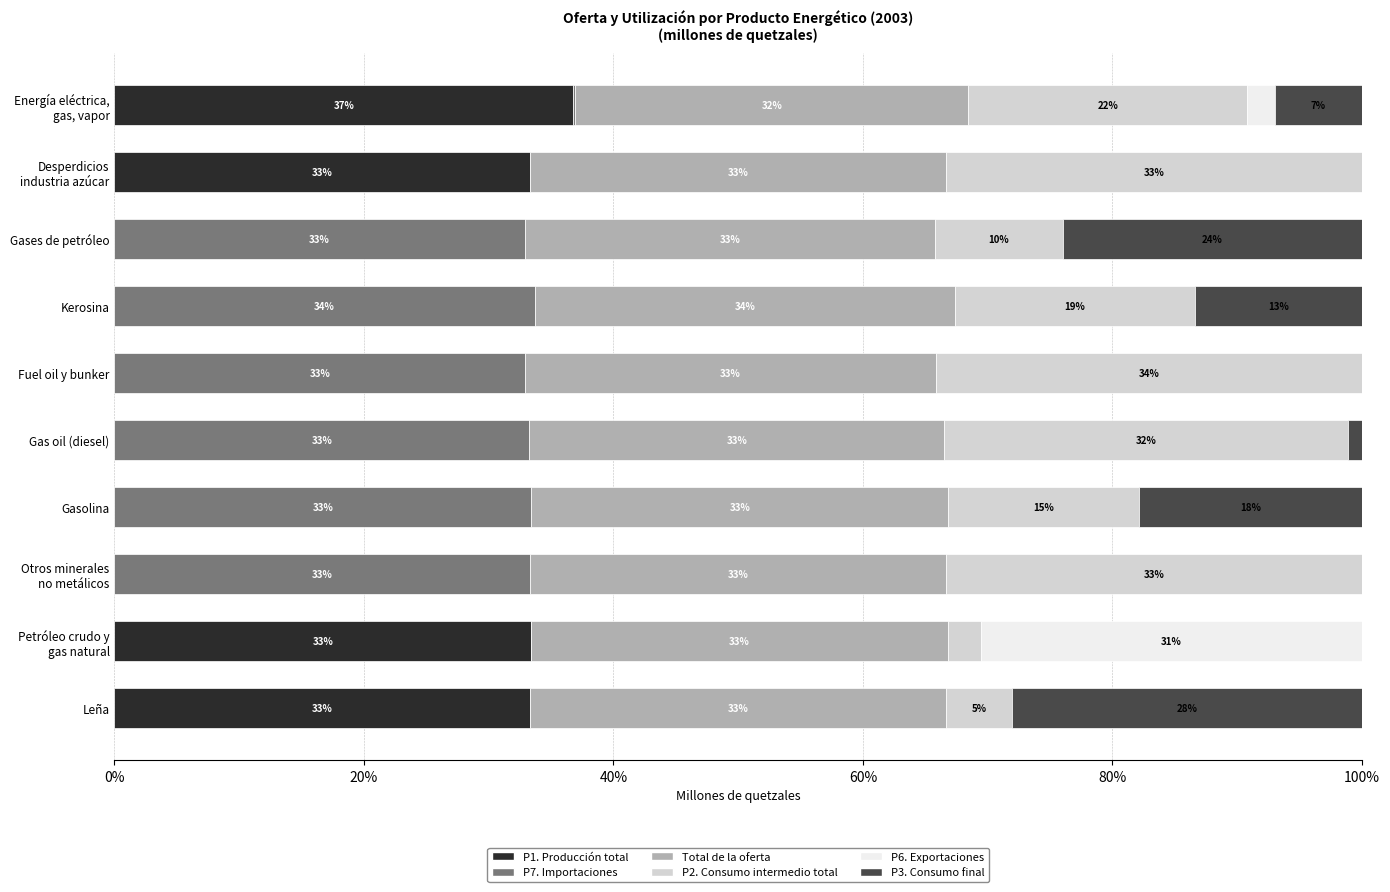

The value of P1. Producción total at Kerosina is 0.0. True or false?

True